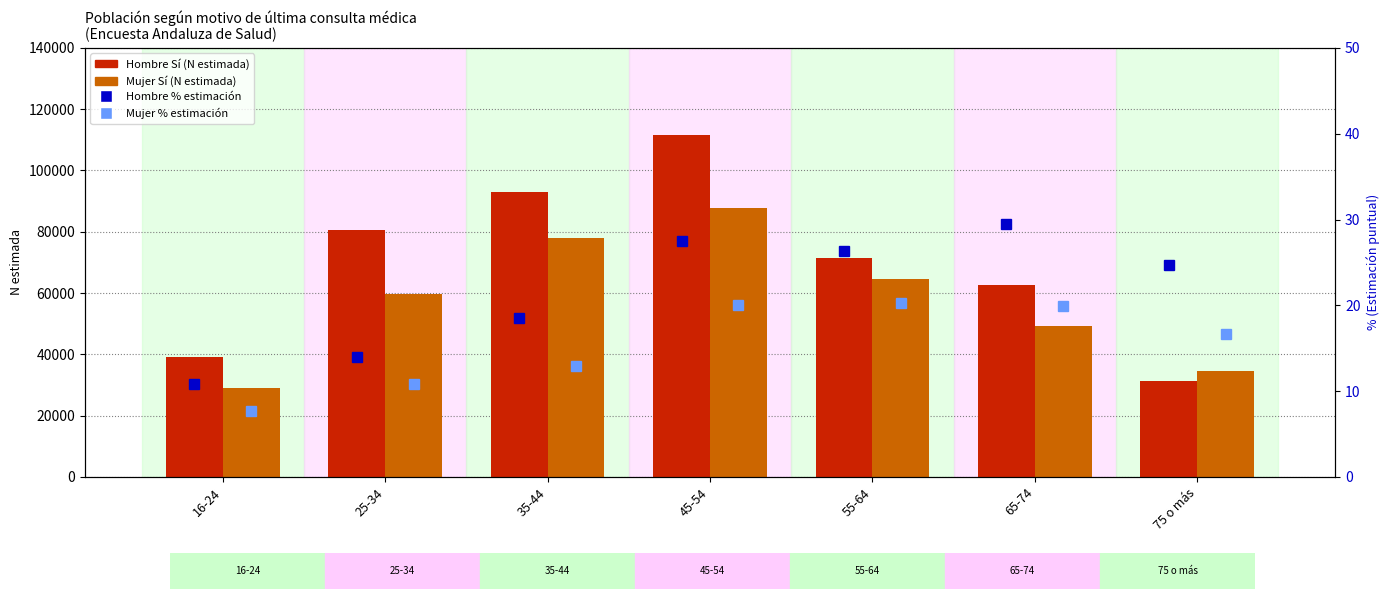

At which category does the chart reach its minimum across all series?

16-24